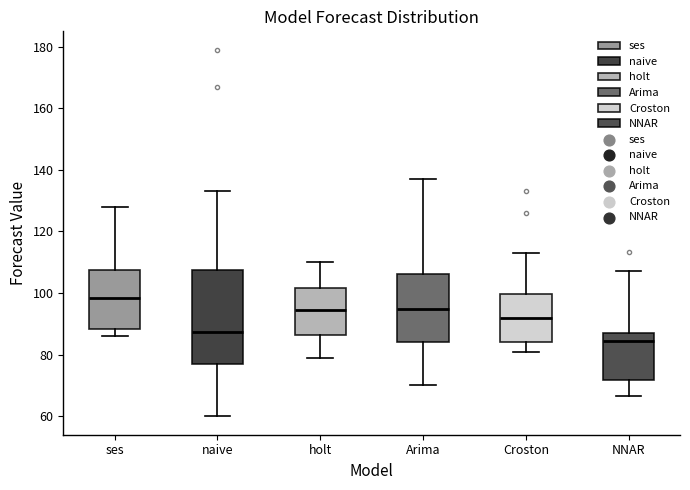

Which box's median line is the lowest?

NNAR